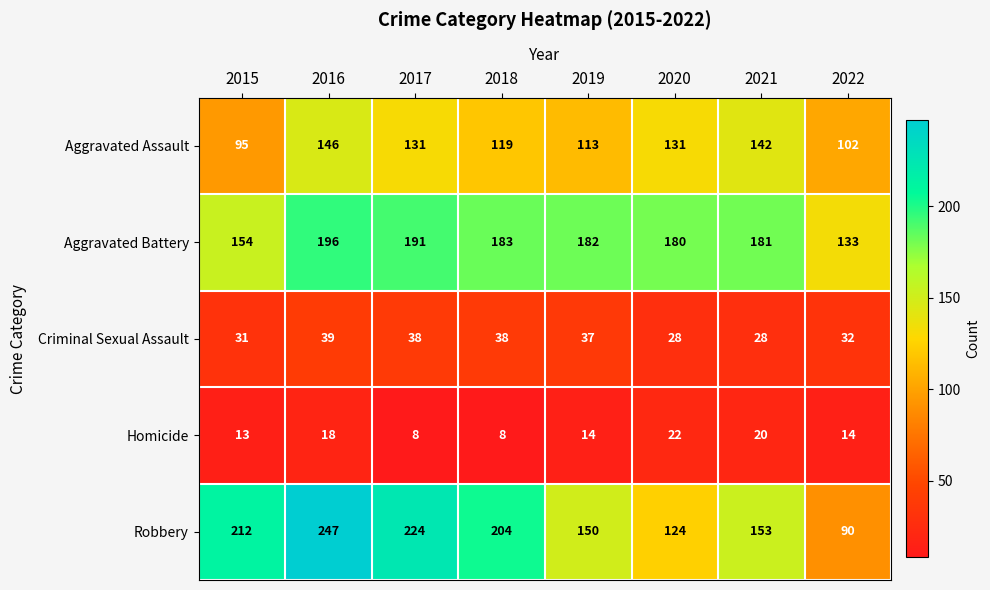

Which series changed the most between 2020 and 2021?

Robbery